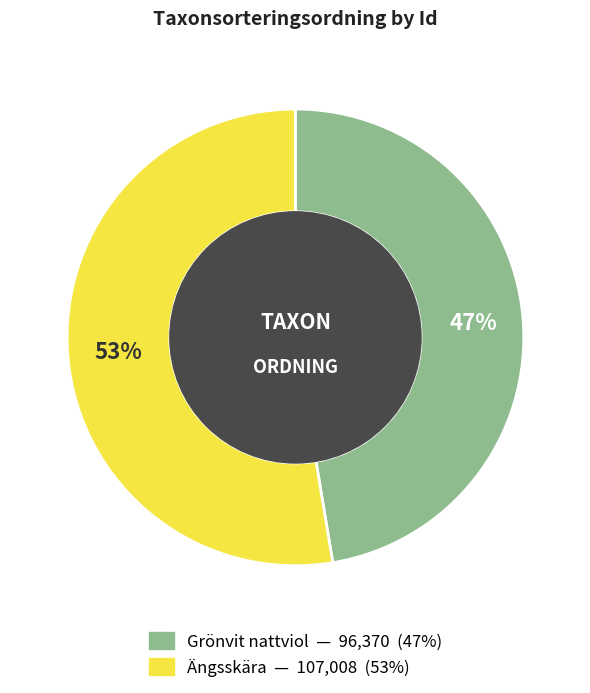

How many slices are in this pie chart?

2